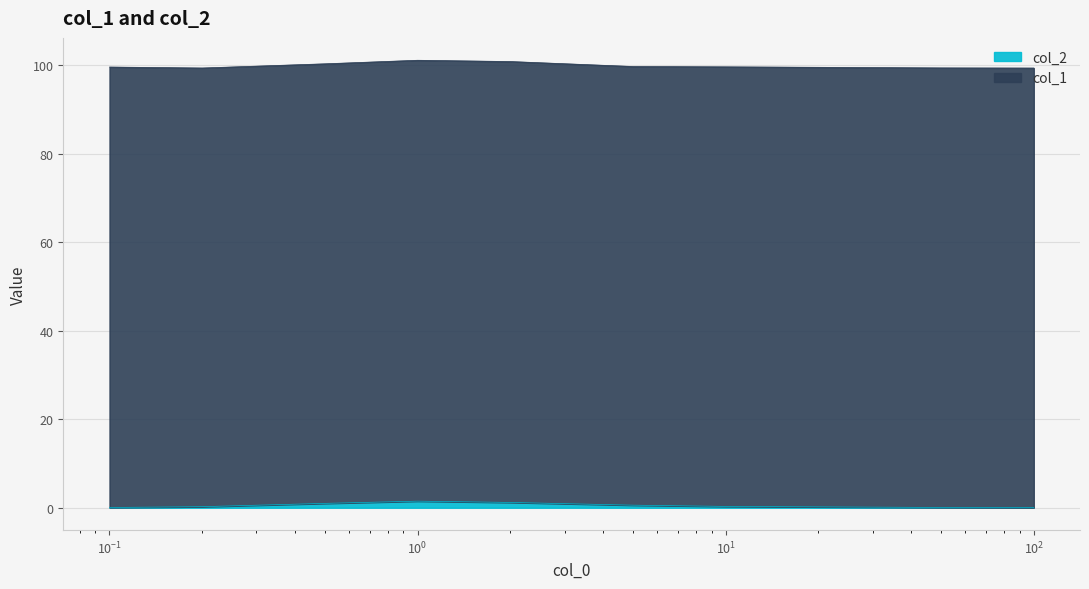

List the labels in order of value, largest first.

1, 2, 0.5, 5, 10, 0.2, 50, 0.1, 100